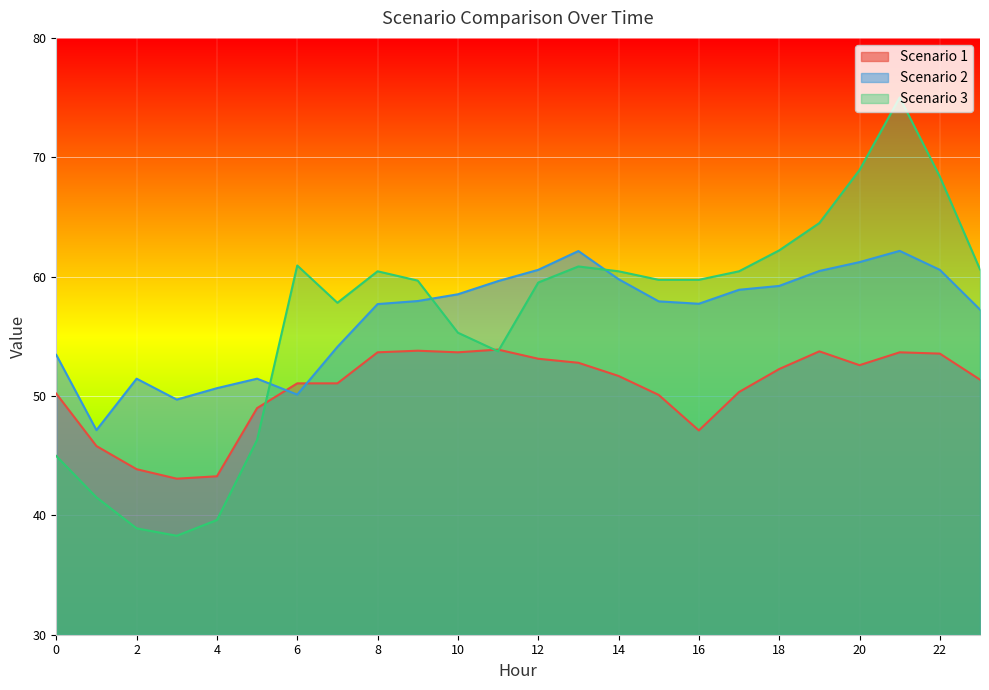

True or false: Scenario 3 has a value of 26.8 at 21.

False